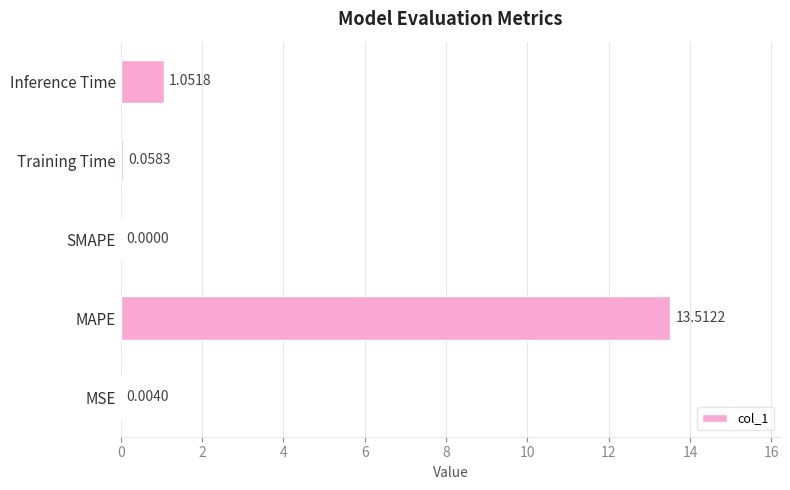

How many distinct data groups are displayed?

1